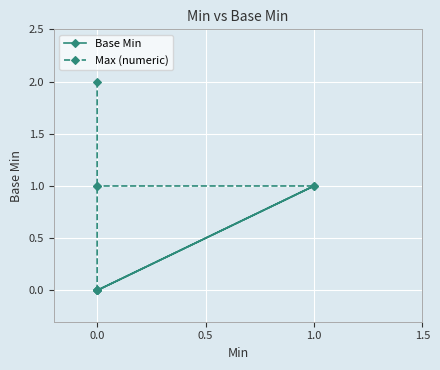

True or false: Max (numeric) and Base Min cross at least once.

False